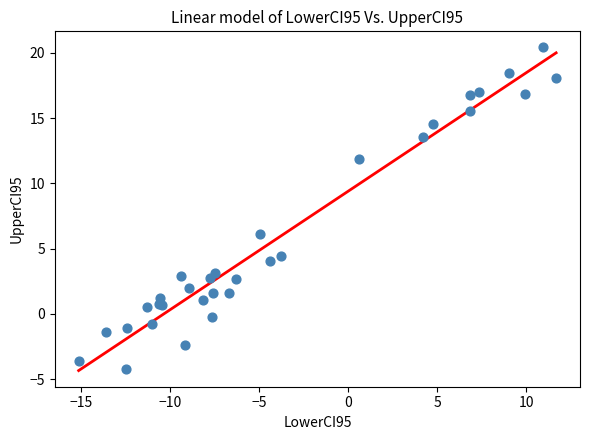

What Y value in the scatter plot is closest to 8?

6.1